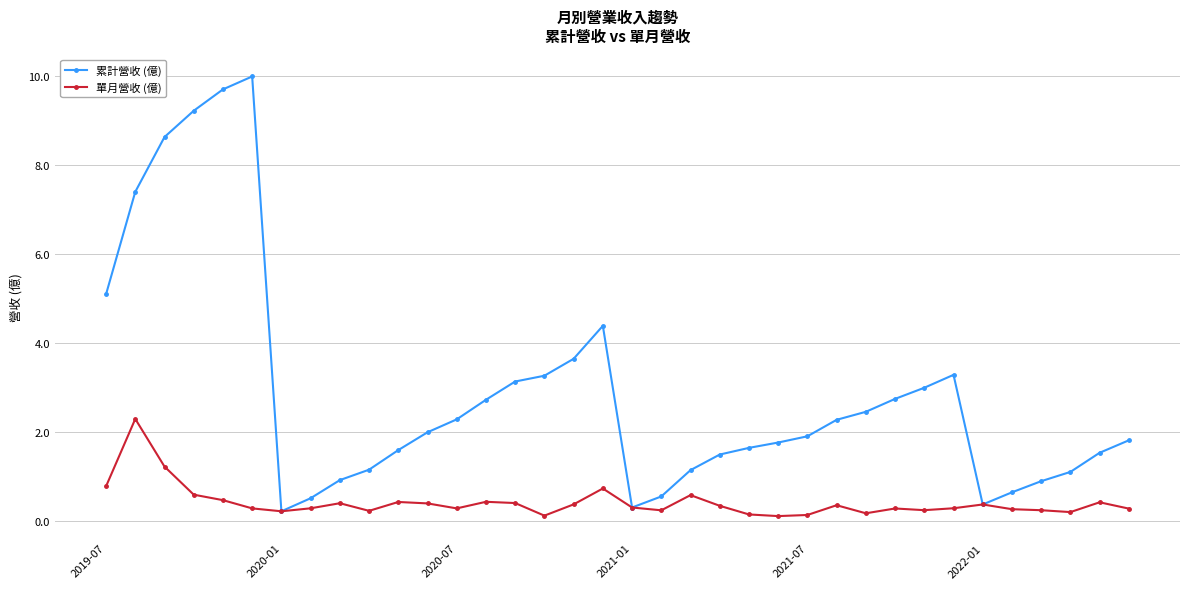

What is the value of the 累計營收 (億) point at the 31st from the left?

0.4